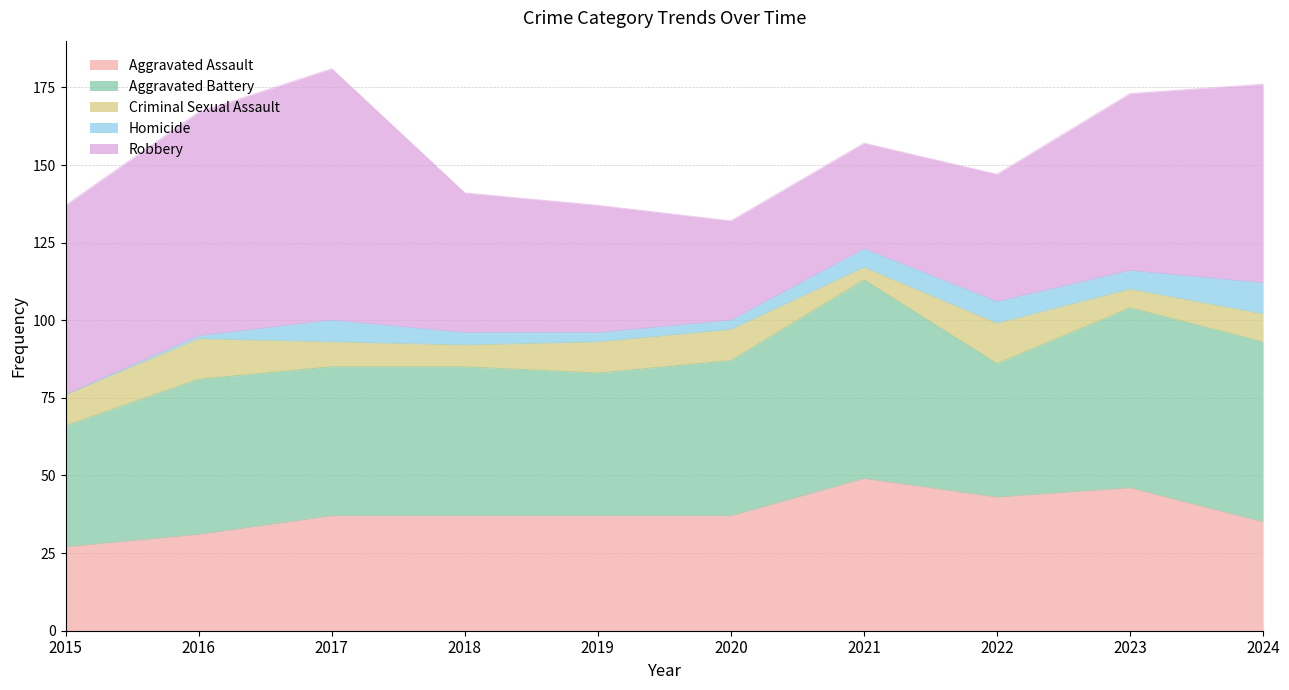

Rank the series at 2019 from highest to lowest value.

Aggravated Battery, Robbery, Aggravated Assault, Criminal Sexual Assault, Homicide